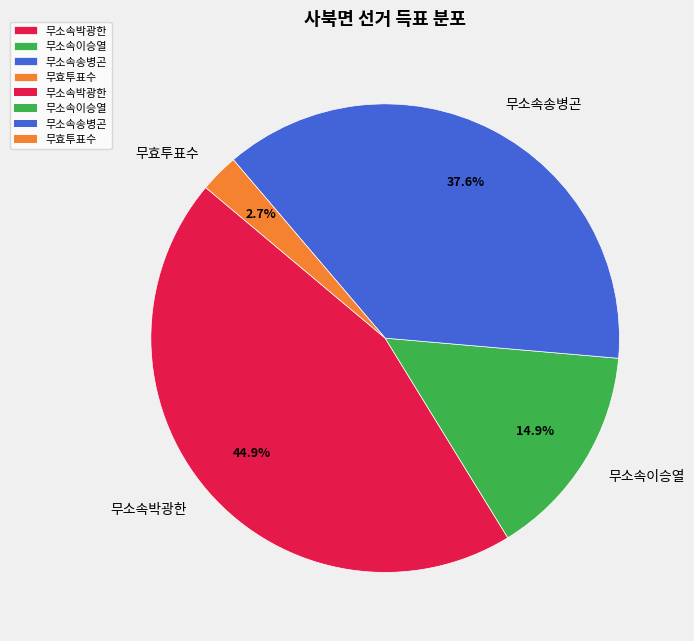

Rank the categories by value from highest to lowest.

무소속박광한, 무소속송병곤, 무소속이승열, 무효투표수